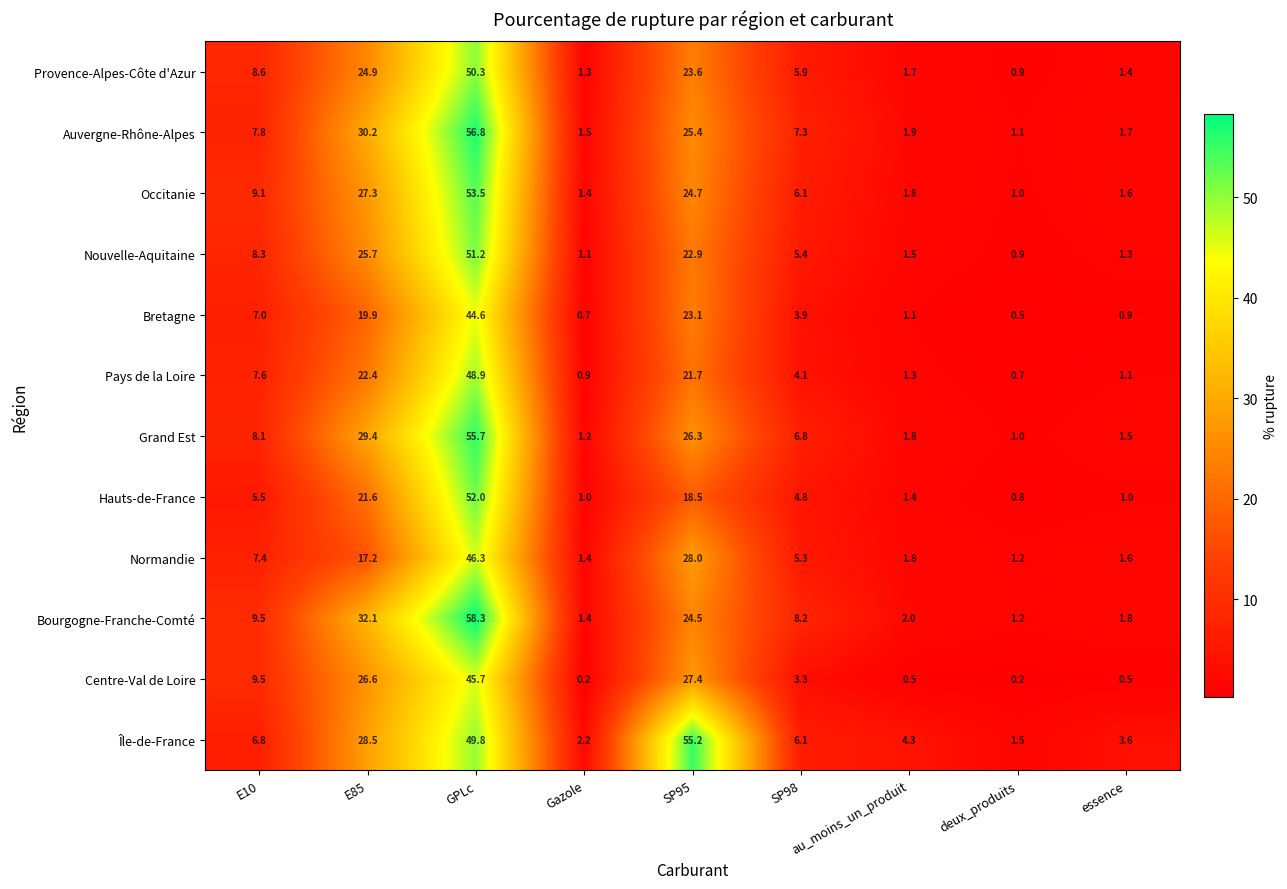

Which category has the highest value across all series?

GPLc